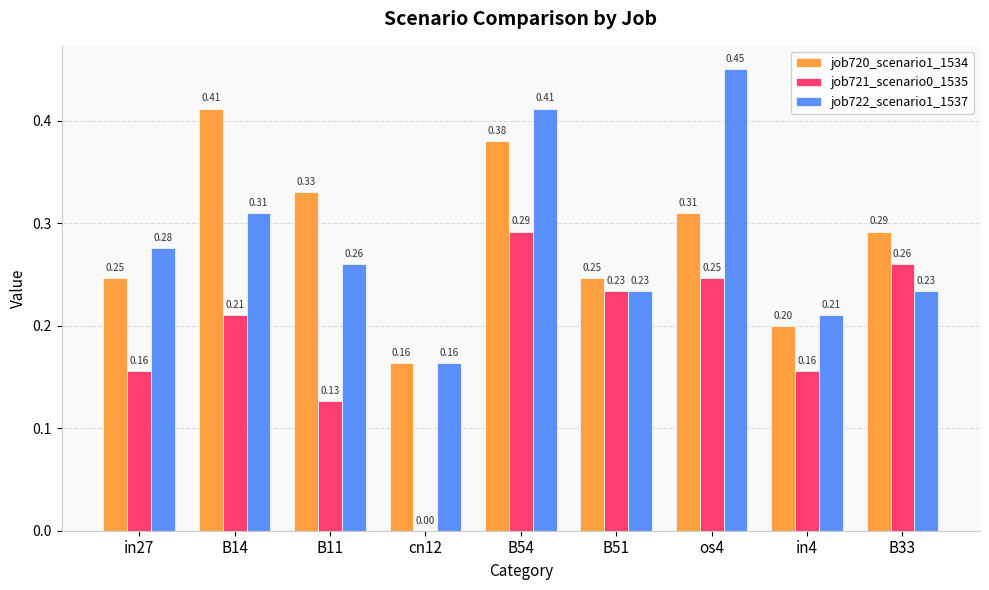

Count the job722_scenario1_1537 values in the range 0 to 1.

9